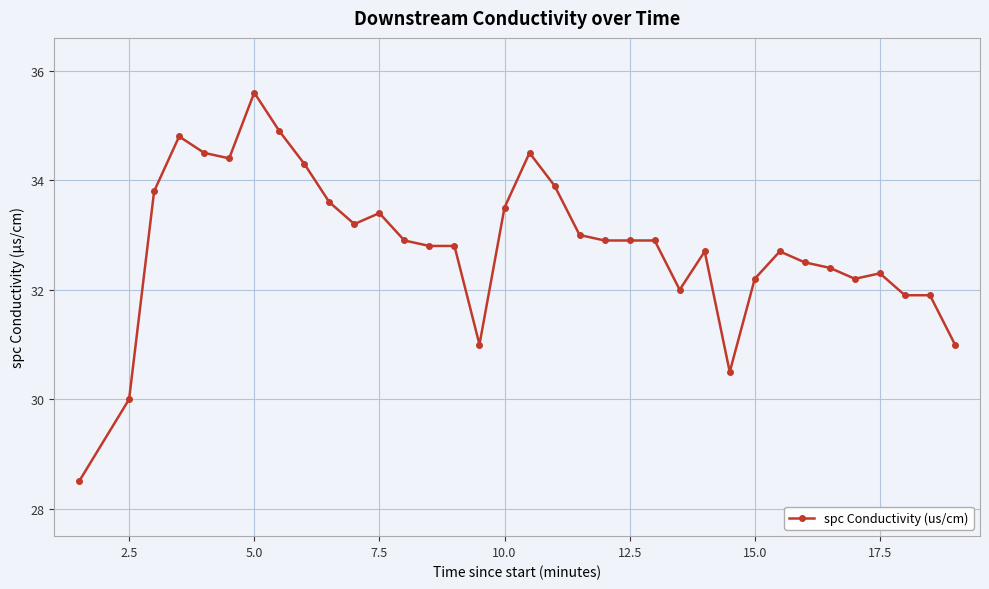

What is the sum of all values?

1148.4